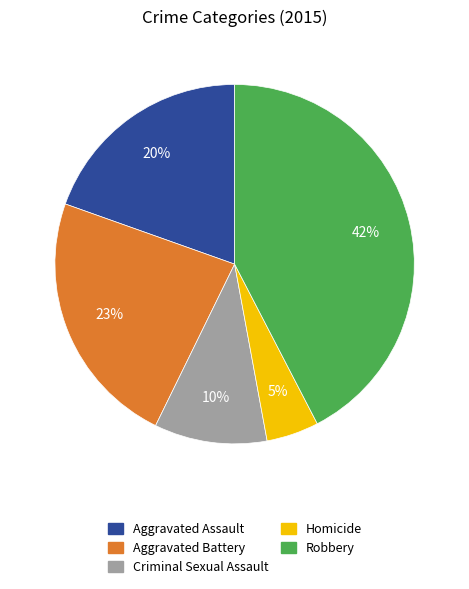

What is the largest slice in the pie chart?

Robbery